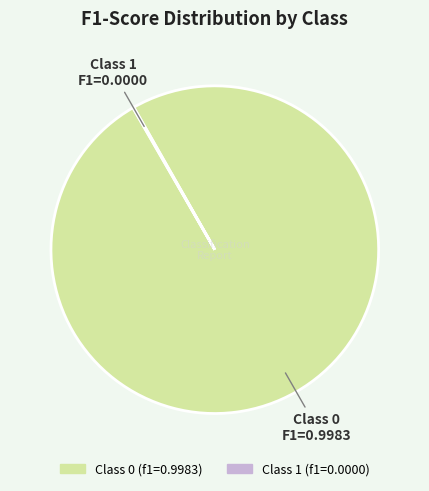

Does any single category account for the majority?

Yes